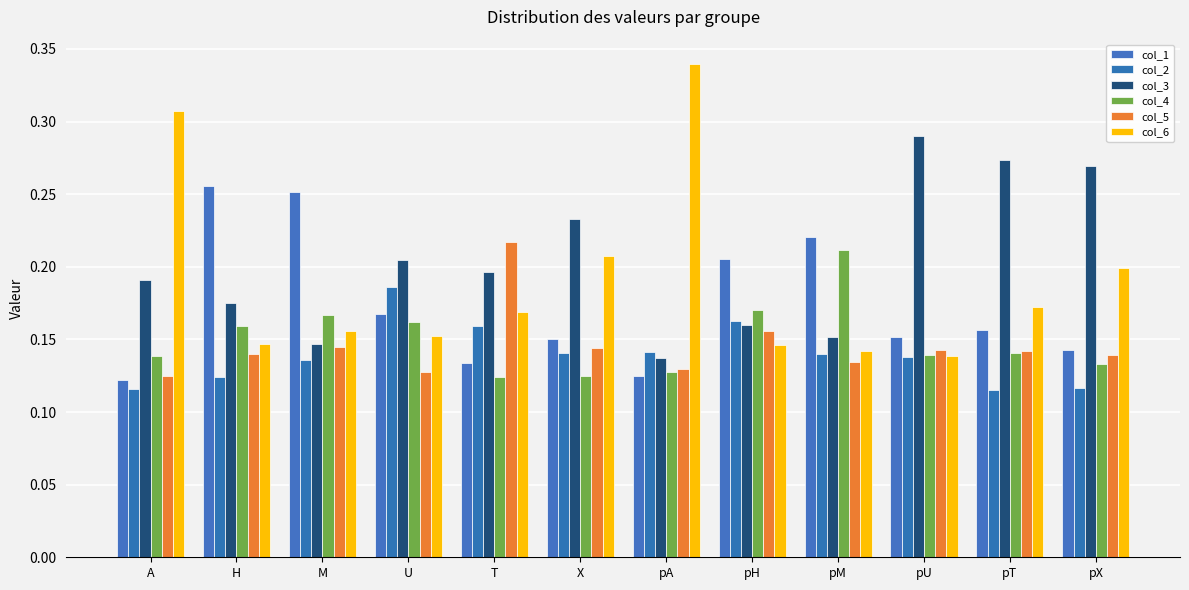

Where is col_3 nearest to the value 0?

pA